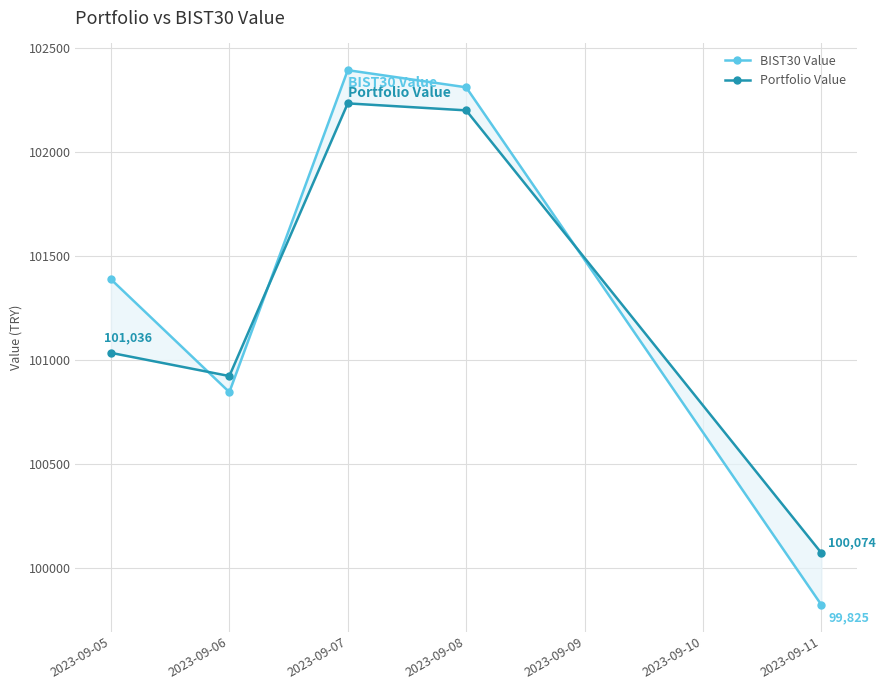

Which series has the widest spread of values?

BIST30 Value